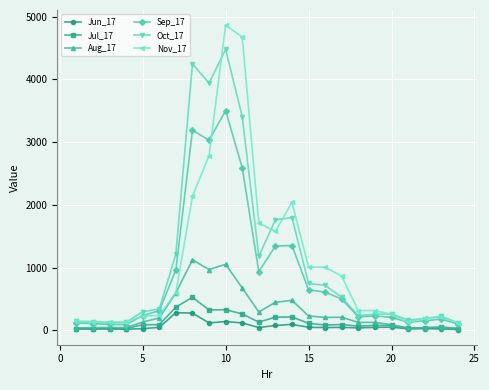

What is the minimum value shown in the chart?

15.3